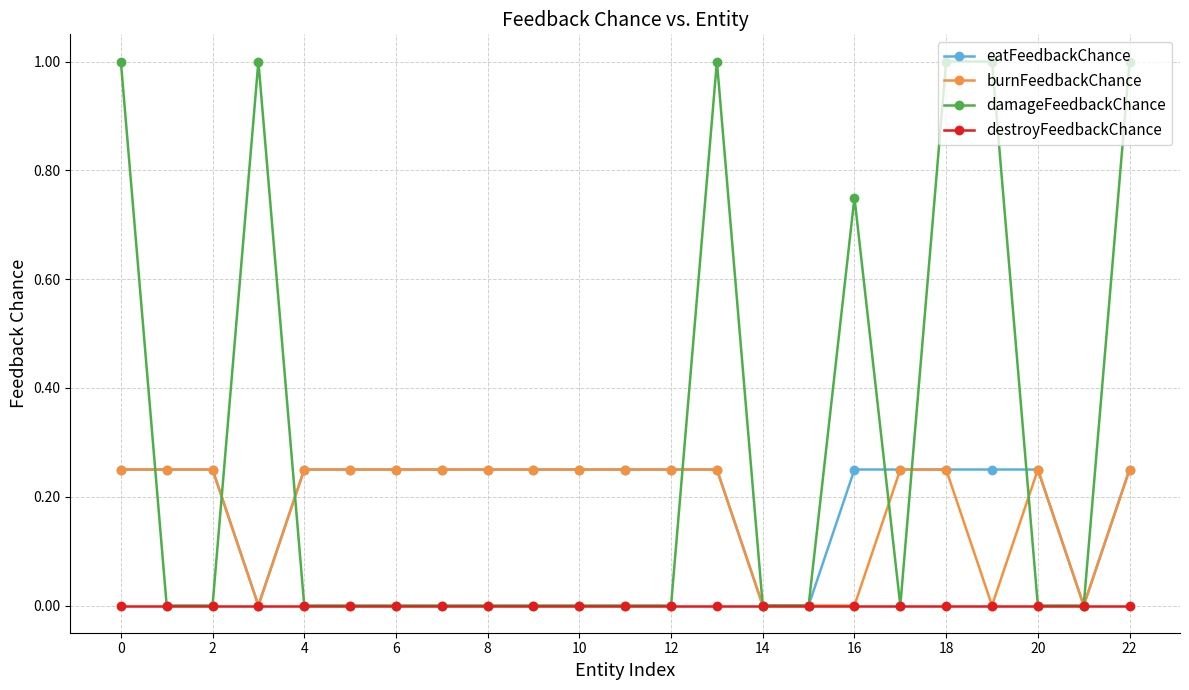

True or false: damageFeedbackChance has more than 0 points higher than both neighbors.

True